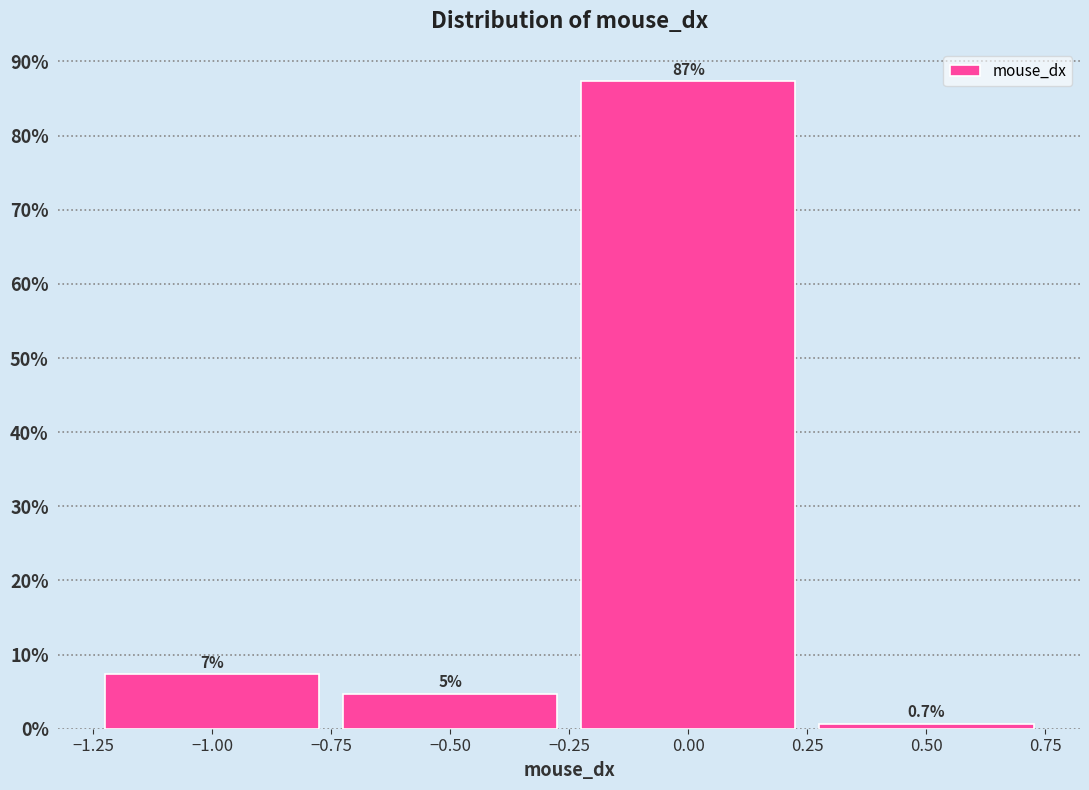

Over which range of the x-axis is the bar tallest?

-0.25 to 0.25